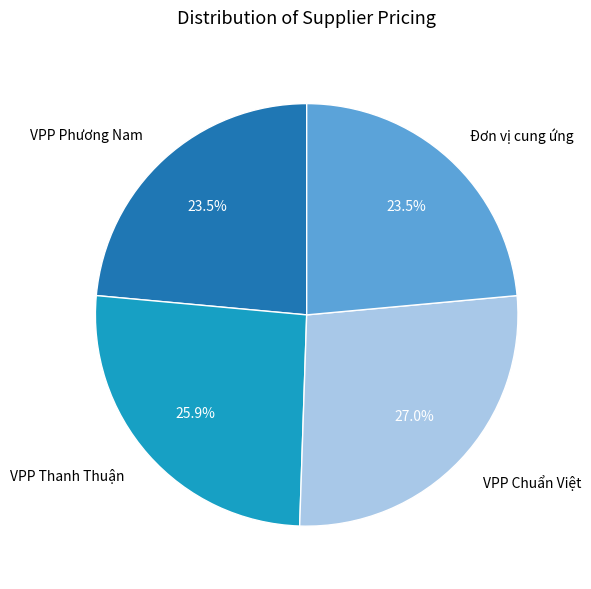

Is there any slice that represents more than half of the pie?

No